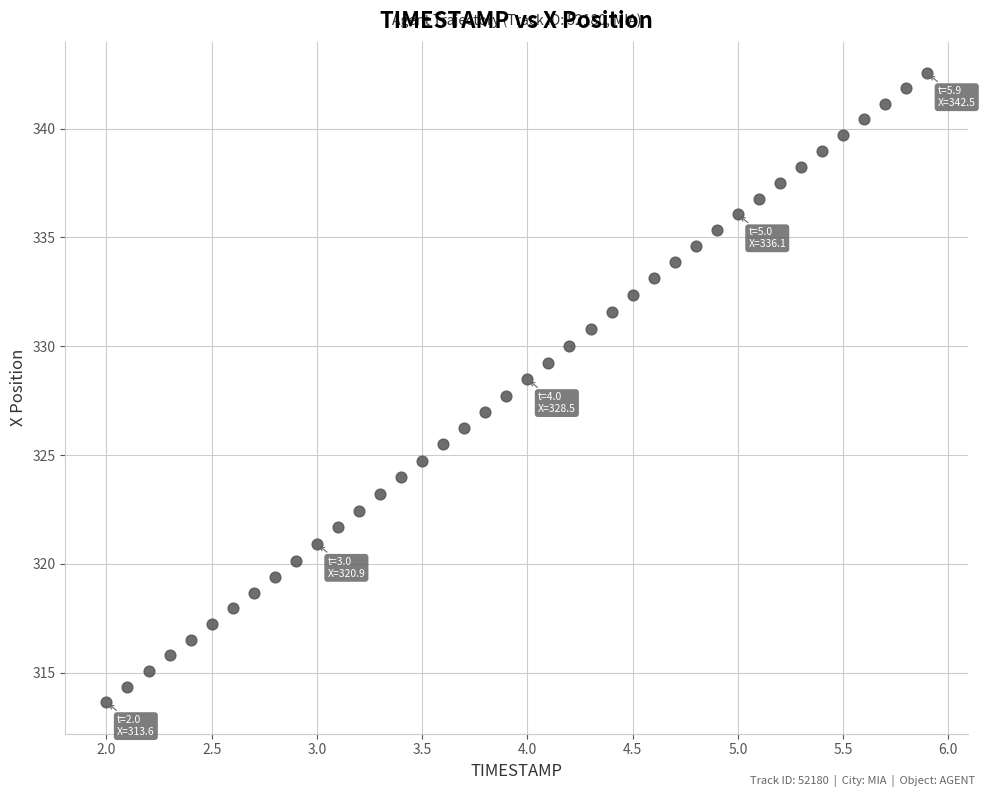

What is the range of X values (max minus min)?

3.9